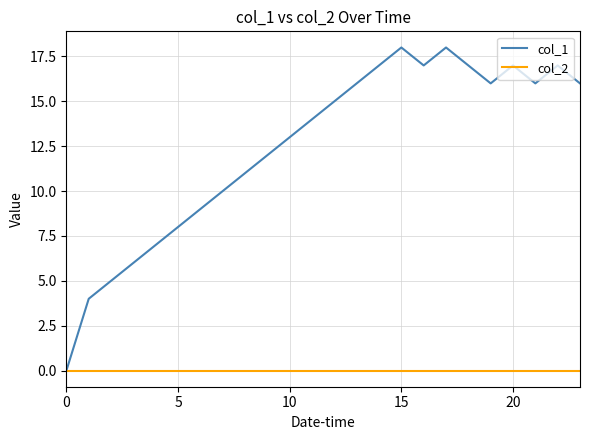

Which series has the largest range (max minus min)?

col_1